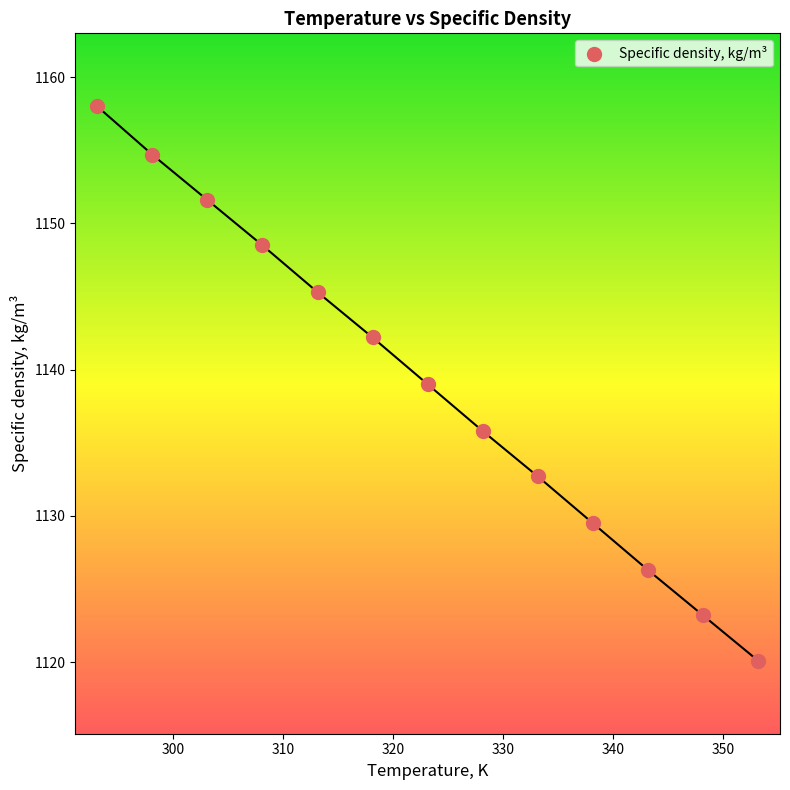

What is the range of Y values (max minus min)?

37.9